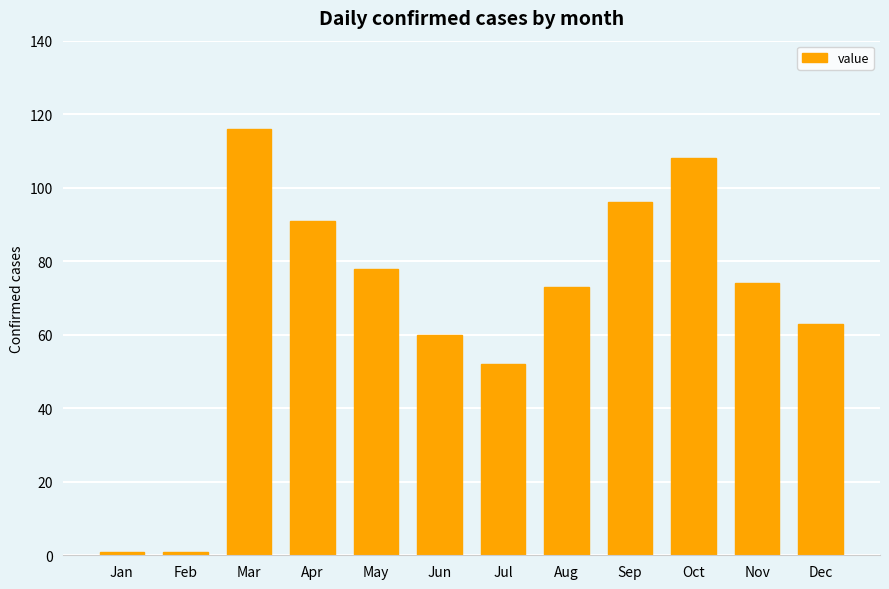

True or false: the data shows 124 at Apr.

False